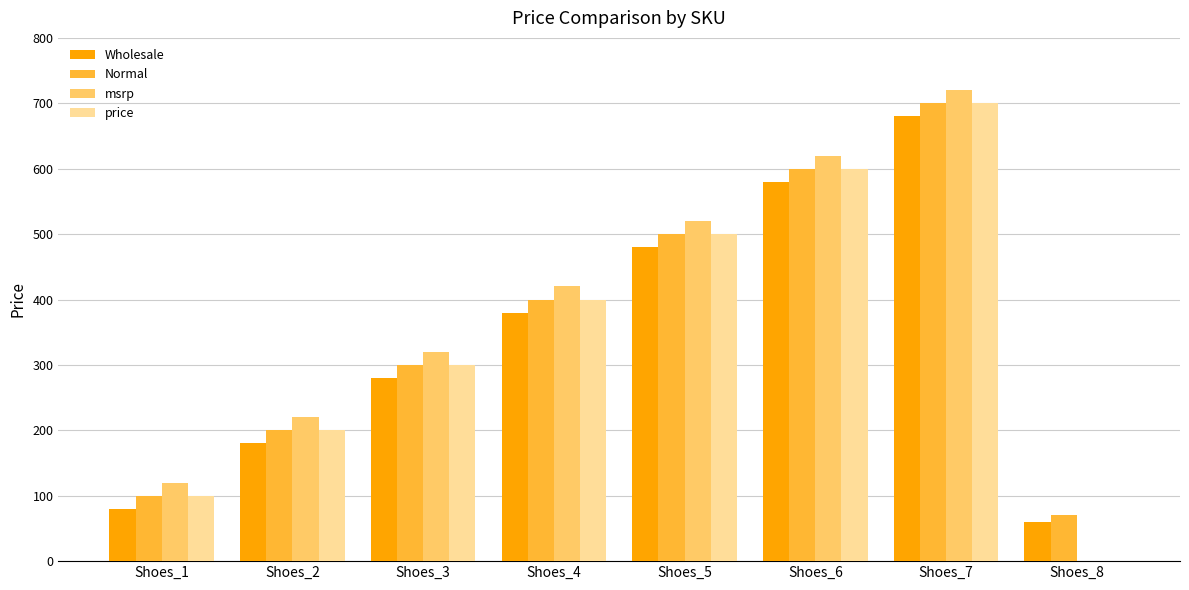

What is the sum of the msrp values at Shoes_7 and Shoes_3?

1040